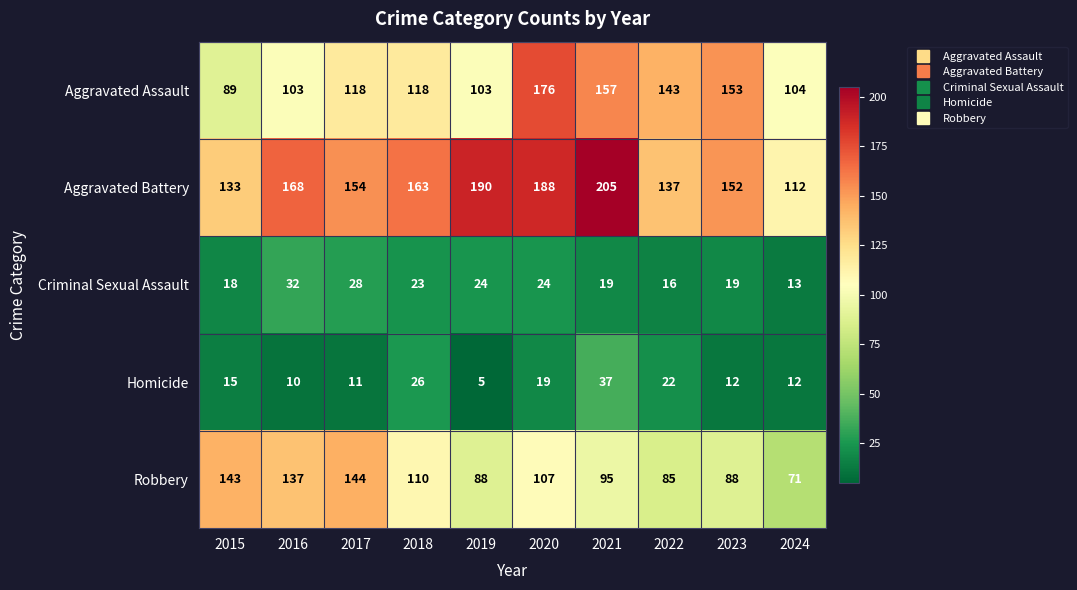

Between 2016 and 2019, which series saw the biggest shift?

Robbery